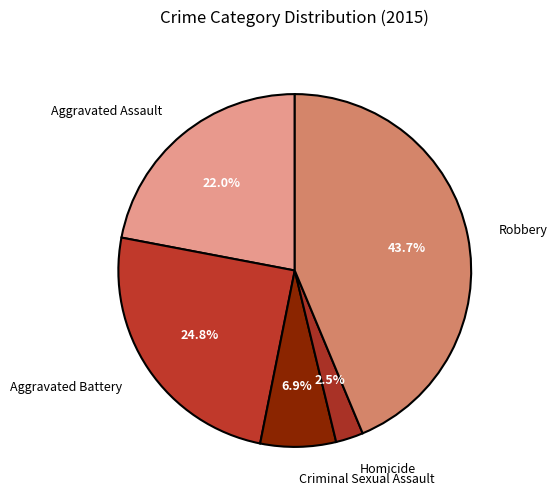

Rank the categories by value from lowest to highest.

Homicide, Criminal Sexual Assault, Aggravated Assault, Aggravated Battery, Robbery